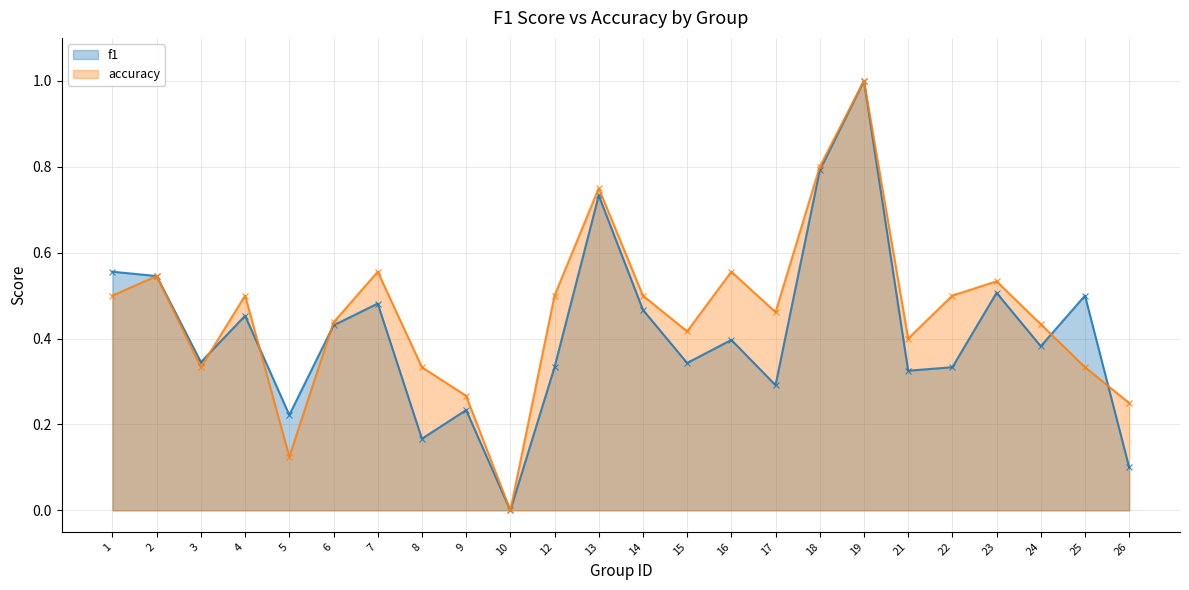

How many data points in f1 are above 0?

23